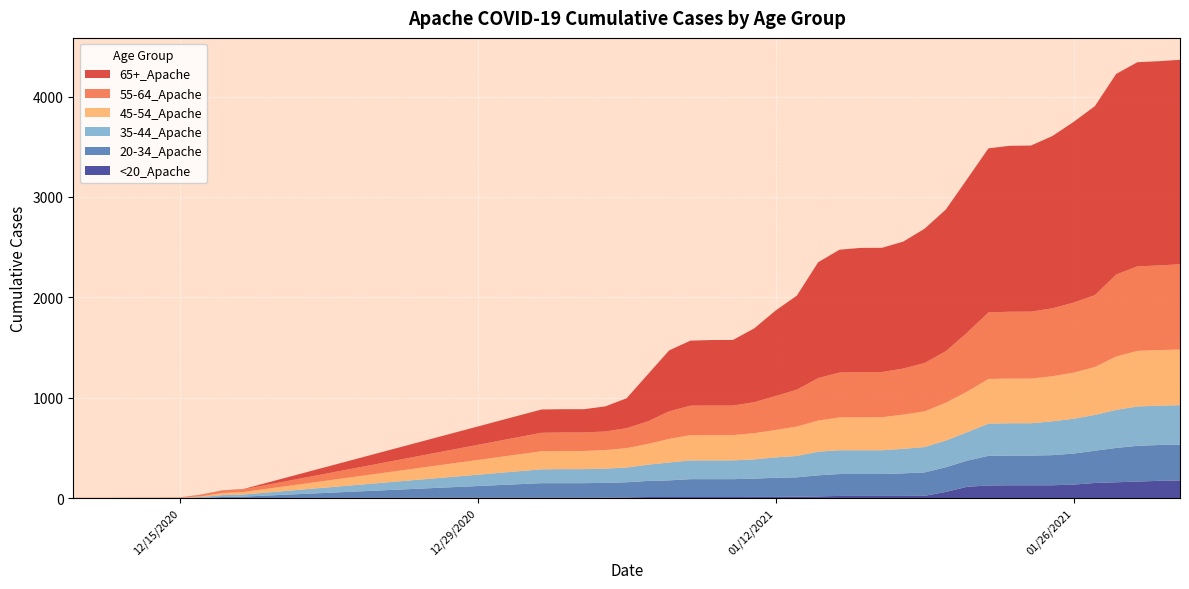

Reading left to right, extract all data points from this chart.

65+_Apache: 0=0	1=0	2=0	3=1	4=1	5=1	6=3	7=3	8=3	9=232	10=232	11=232	12=250	13=298	14=469	15=607	16=648	17=653	18=654	19=736	20=852	21=937	22=1154	23=1224	24=1238	25=1238	26=1265	27=1338	28=1412	29=1530	30=1635	31=1653	32=1655	33=1716	34=1800	35=1883	36=1999	37=2034	38=2035	39=2037
55-64_Apache: 0=2	1=2	2=2	3=2	4=2	5=3	6=14	7=23	8=27	9=184	10=184	11=184	12=185	13=199	14=225	15=275	16=293	17=294	18=294	19=309	20=338	21=368	22=423	23=447	24=450	25=450	26=459	27=482	28=513	29=587	30=663	31=666	32=667	33=677	34=698	35=716	36=816	37=842	38=843	39=850
45-54_Apache: 0=1	1=1	2=1	3=1	4=1	5=1	6=7	7=21	8=25	9=180	10=181	11=181	12=185	13=193	14=207	15=235	16=252	17=252	18=252	19=261	20=273	21=293	22=310	23=327	24=328	25=329	26=341	27=355	28=377	29=405	30=445	31=445	32=445	33=449	34=459	35=477	36=532	37=554	38=554	39=554
35-44_Apache: 0=0	1=0	2=0	3=0	4=0	5=1	6=7	7=19	8=21	9=138	10=140	11=140	12=142	13=147	14=162	15=178	16=187	17=187	18=187	19=192	20=203	21=213	22=236	23=237	24=237	25=237	26=244	27=253	28=266	29=284	30=321	31=322	32=322	33=337	34=347	35=357	36=379	37=392	38=392	39=393
20-34_Apache: 0=0	1=0	2=0	3=0	4=0	5=0	6=3	7=10	8=14	9=145	10=145	11=145	12=148	13=151	14=160	15=166	16=178	17=178	18=178	19=182	20=191	21=193	22=210	23=218	24=218	25=218	26=225	27=233	28=246	29=260	30=295	31=296	32=296	33=300	34=309	35=321	36=342	37=356	38=357	39=357
<20_Apache: 0=0	1=0	2=0	3=0	4=0	5=0	6=0	7=0	8=0	9=3	10=3	11=3	12=3	13=6	14=10	15=10	16=10	17=10	18=10	19=11	20=11	21=13	22=16	23=21	24=21	25=21	26=21	27=22	28=61	29=112	30=125	31=127	32=127	33=127	34=134	35=150	36=157	37=164	38=171	39=175